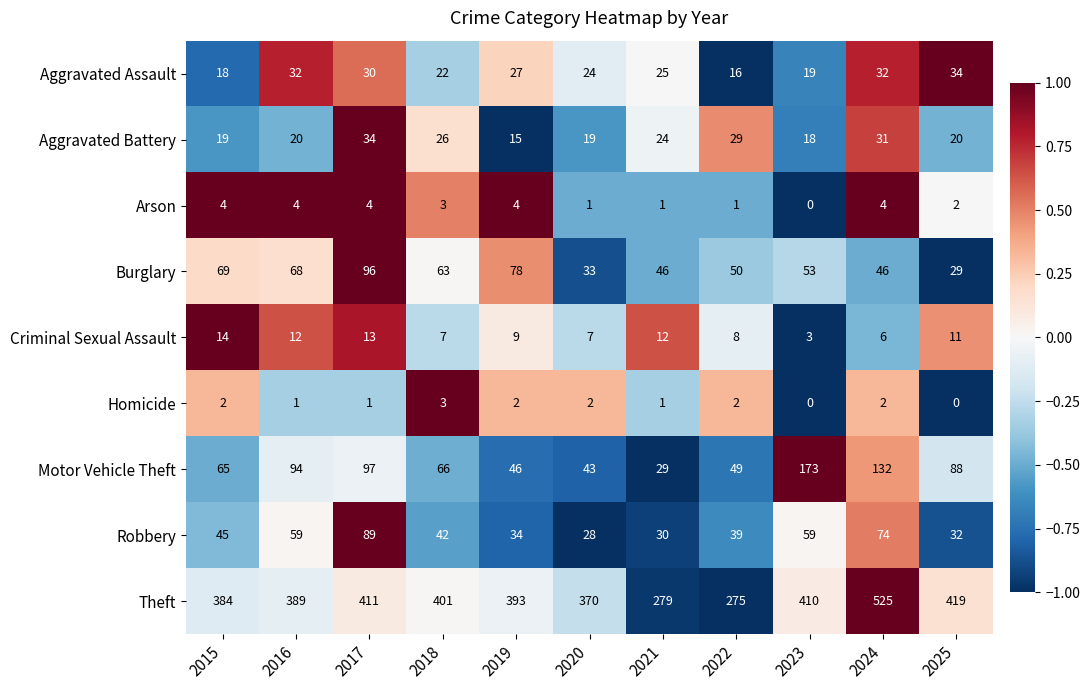

At how many categories does at least one series exceed 0?

11